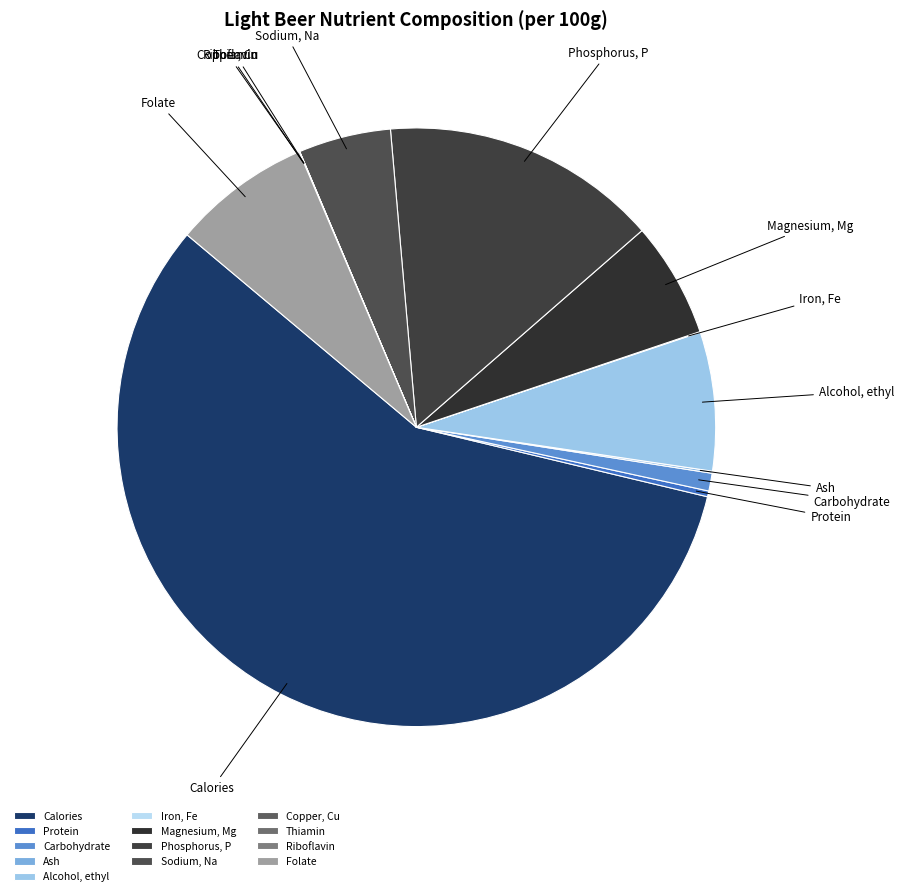

Does Protein account for over 50% of the chart?

No